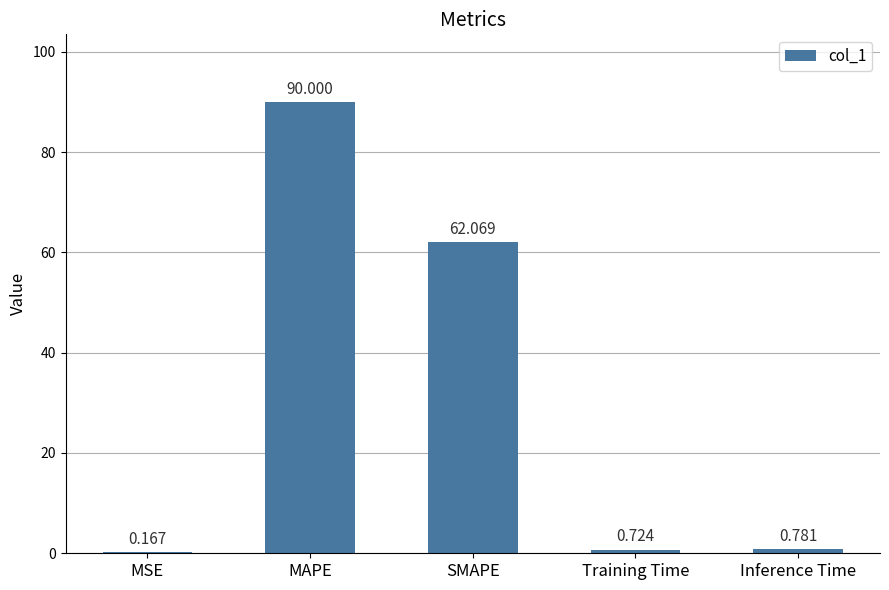

Are the bars horizontal?

No